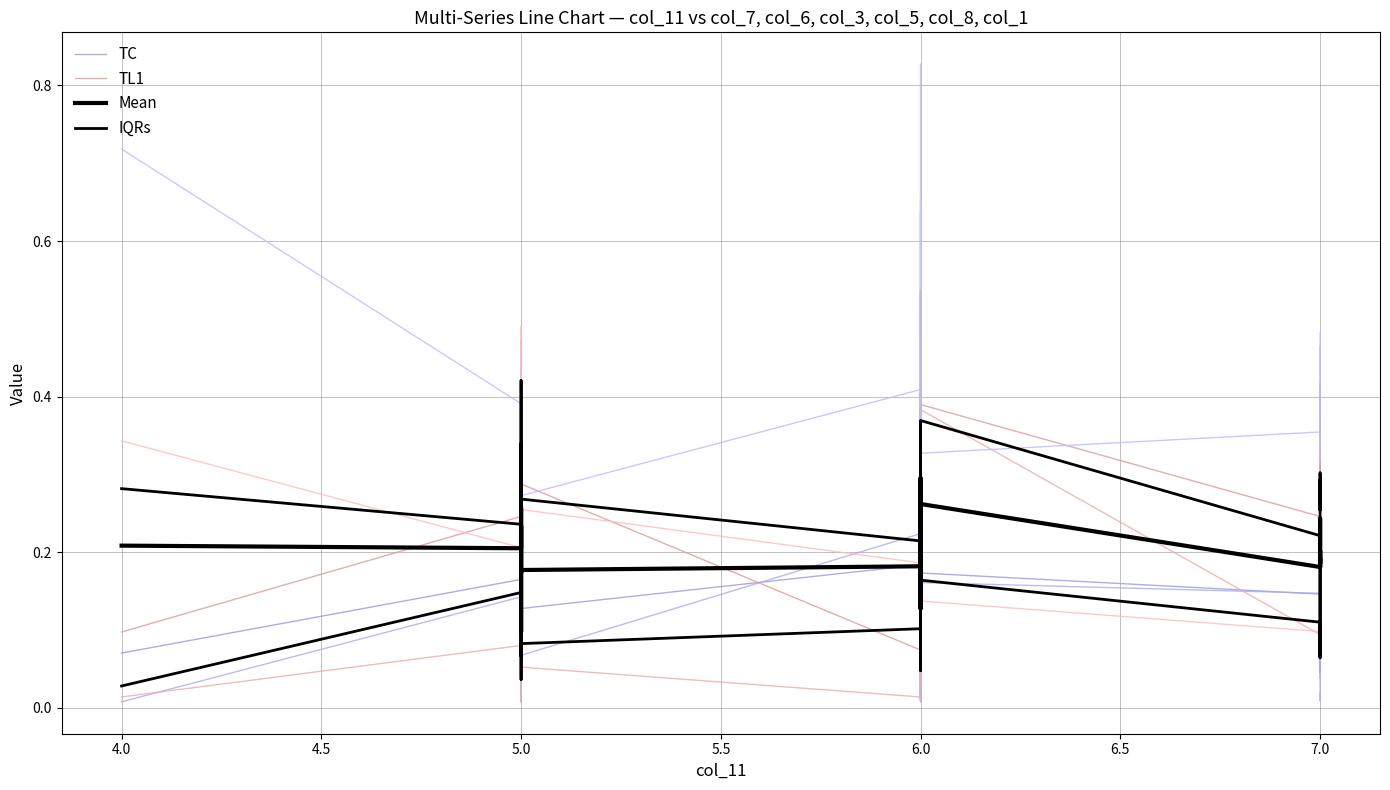

Is it true that TC equals 0.0 at 4.0?

False